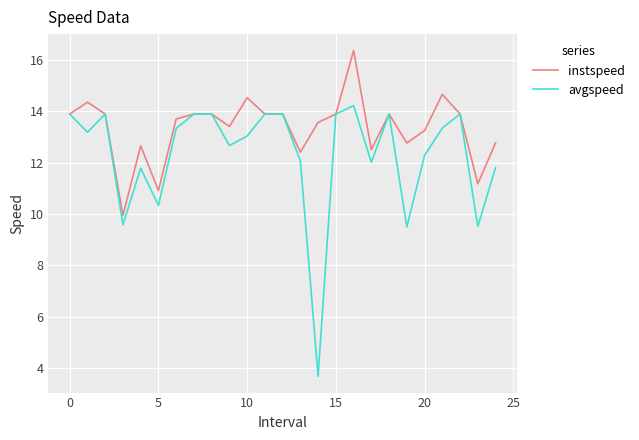

Rank the series by their average value, from lowest to highest.

avgspeed, instspeed